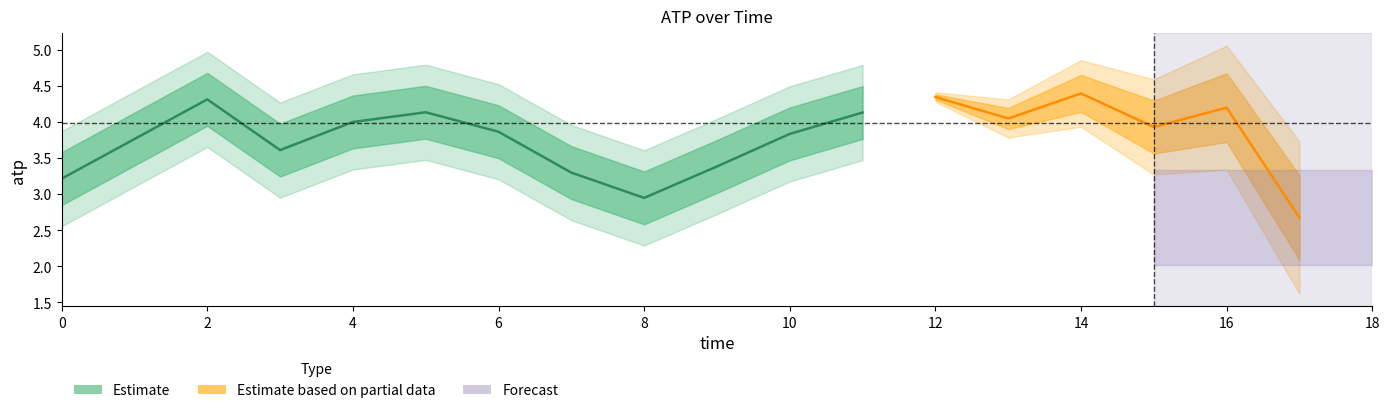

How many lines are shown in the chart?

1